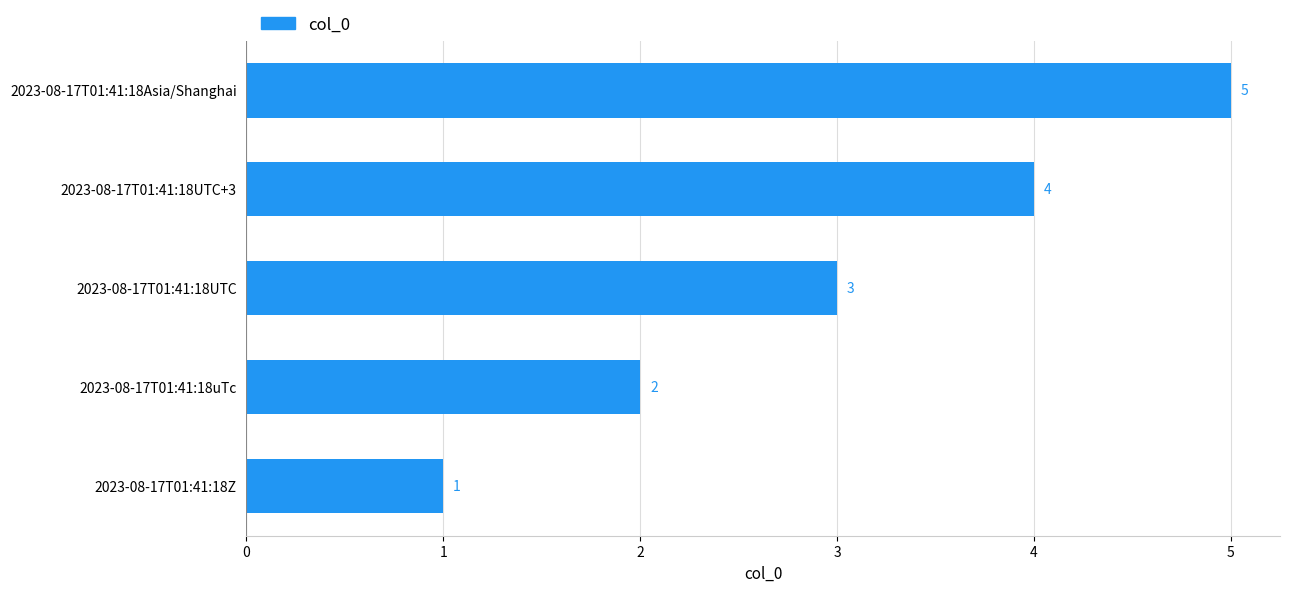

What is the difference between the maximum and second lowest values?

3